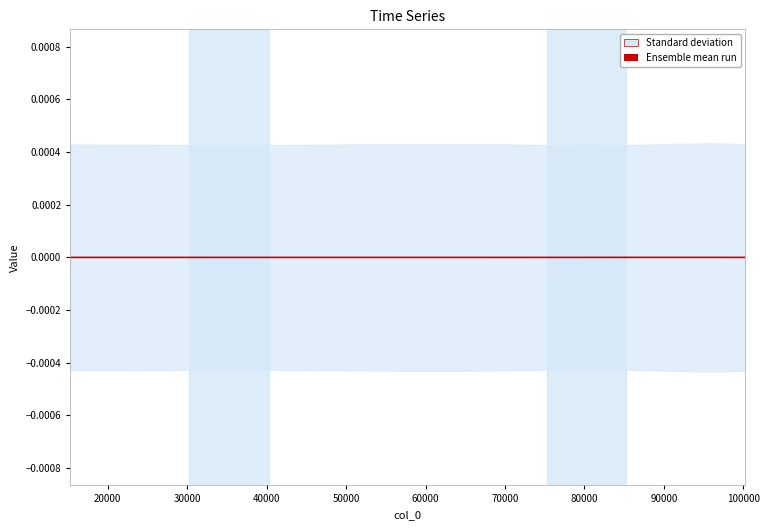

How many lines are shown in the chart?

1